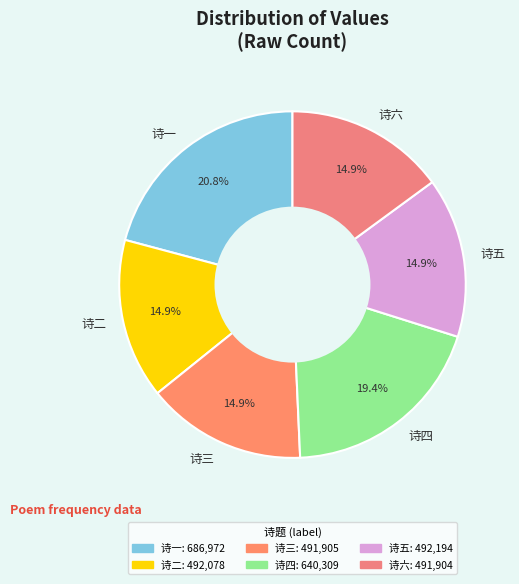

To the nearest percent, what is the average slice percentage?

17%